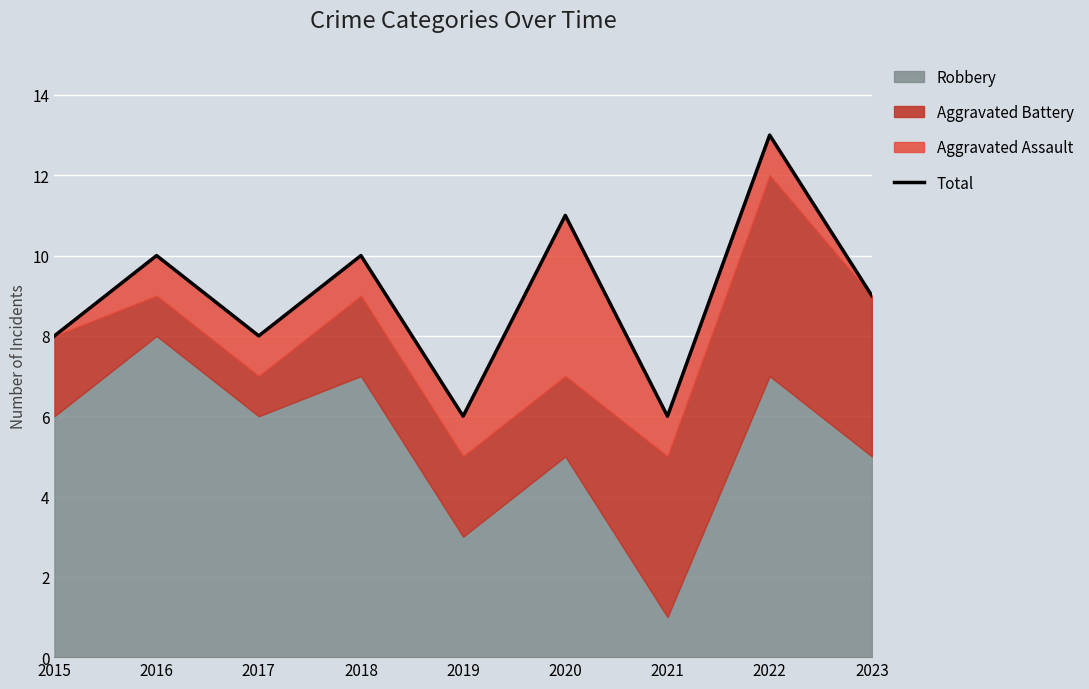

What is the minimum value shown in the chart?

6